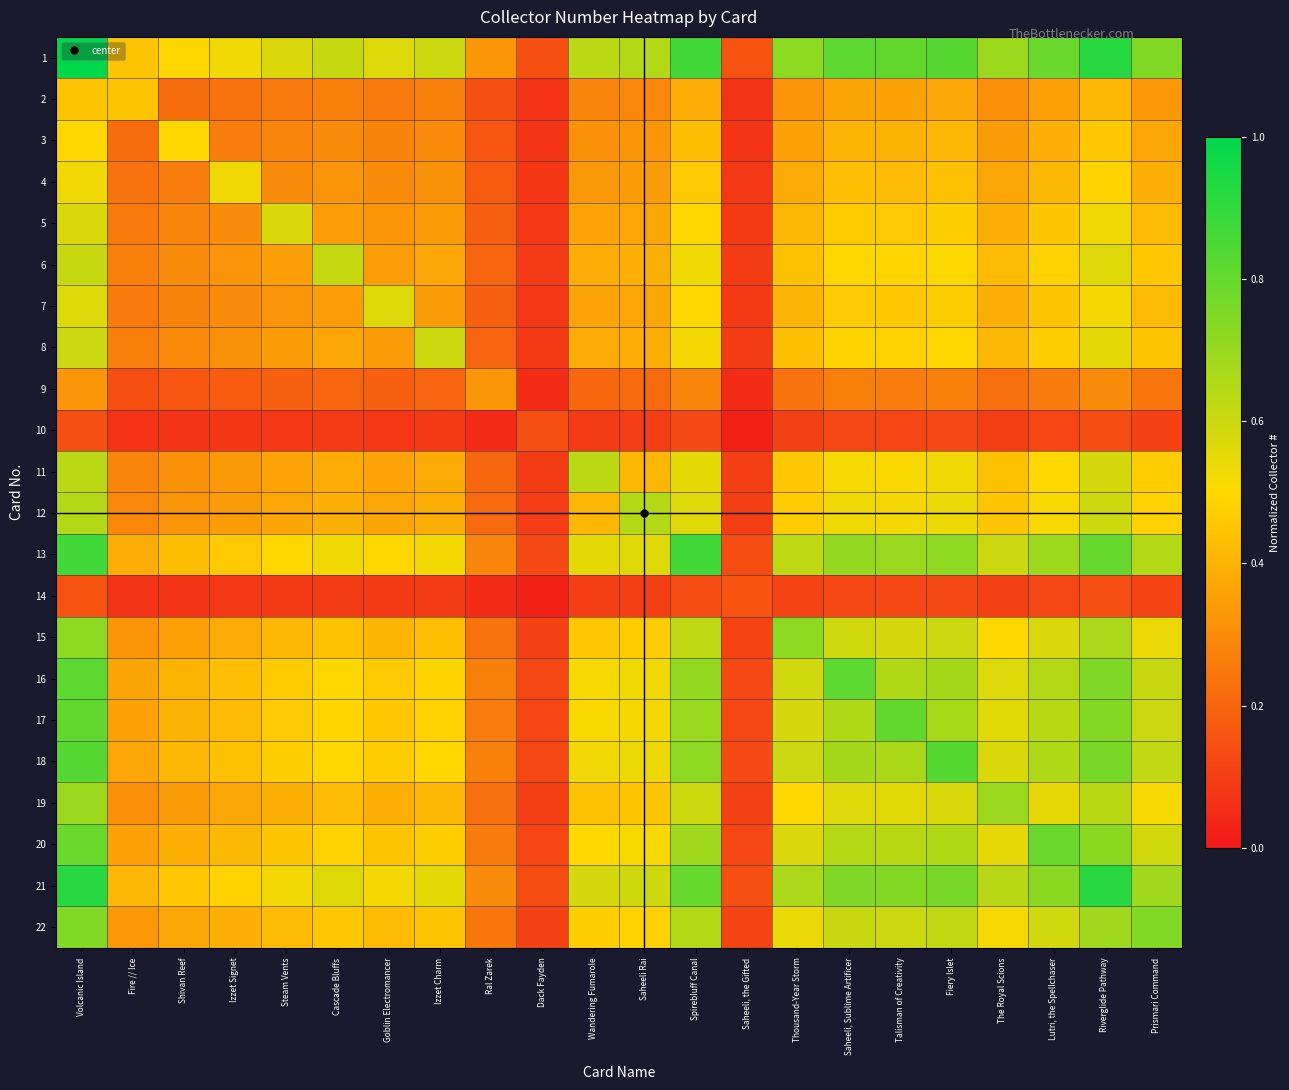

How many data points does each series have?

22